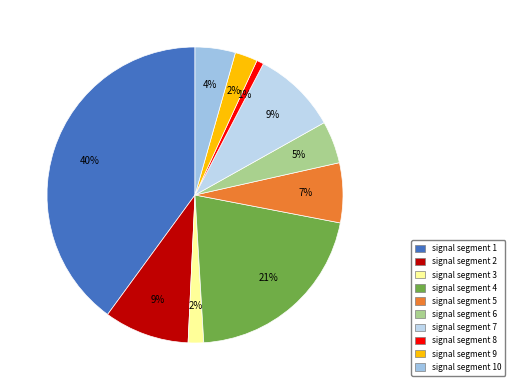

To the nearest percent, what is the difference between the largest and smallest slice percentages?

39%